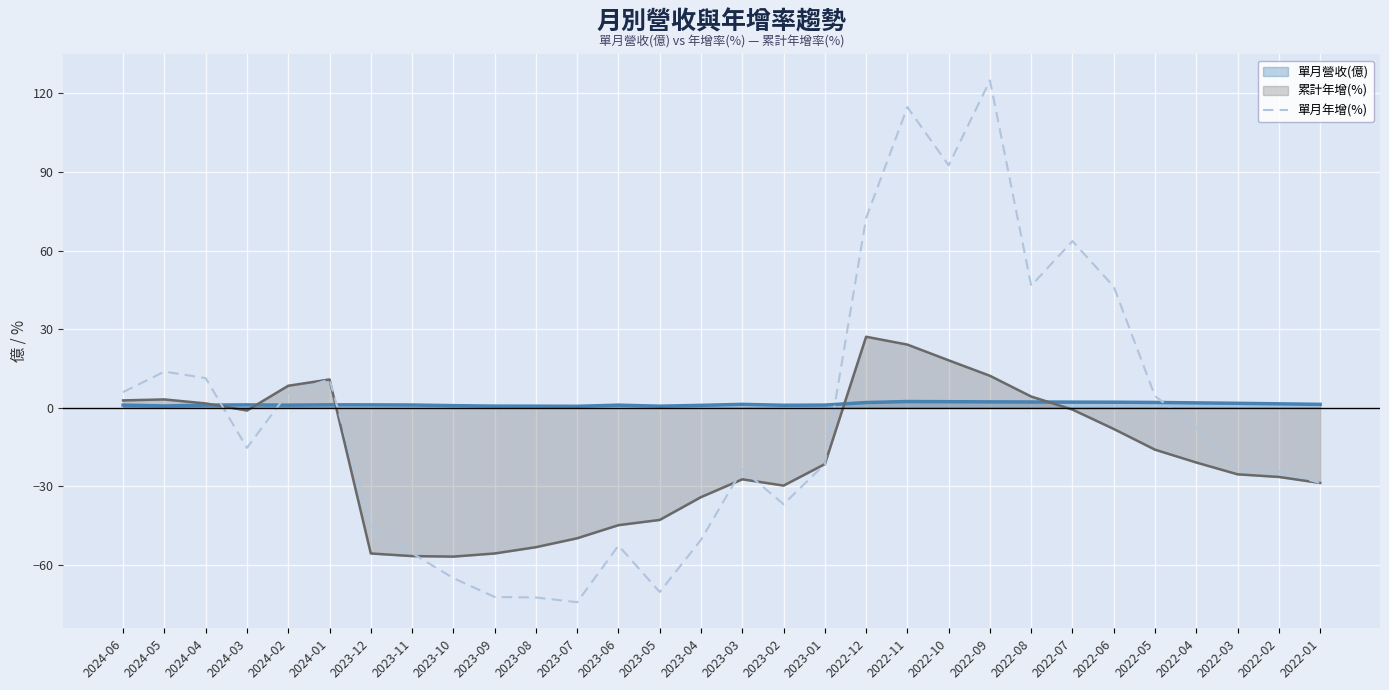

Which series has the widest spread of values?

單月年增(%)